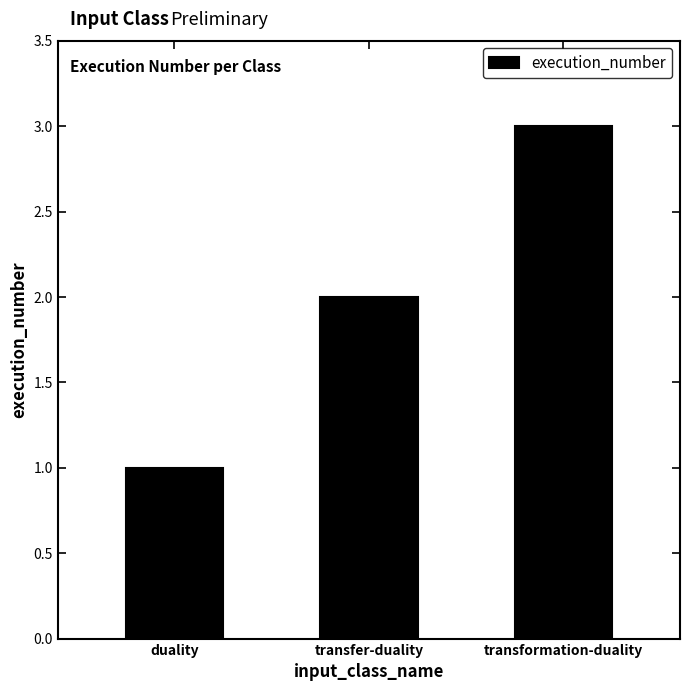

What is the sum of all values?

6